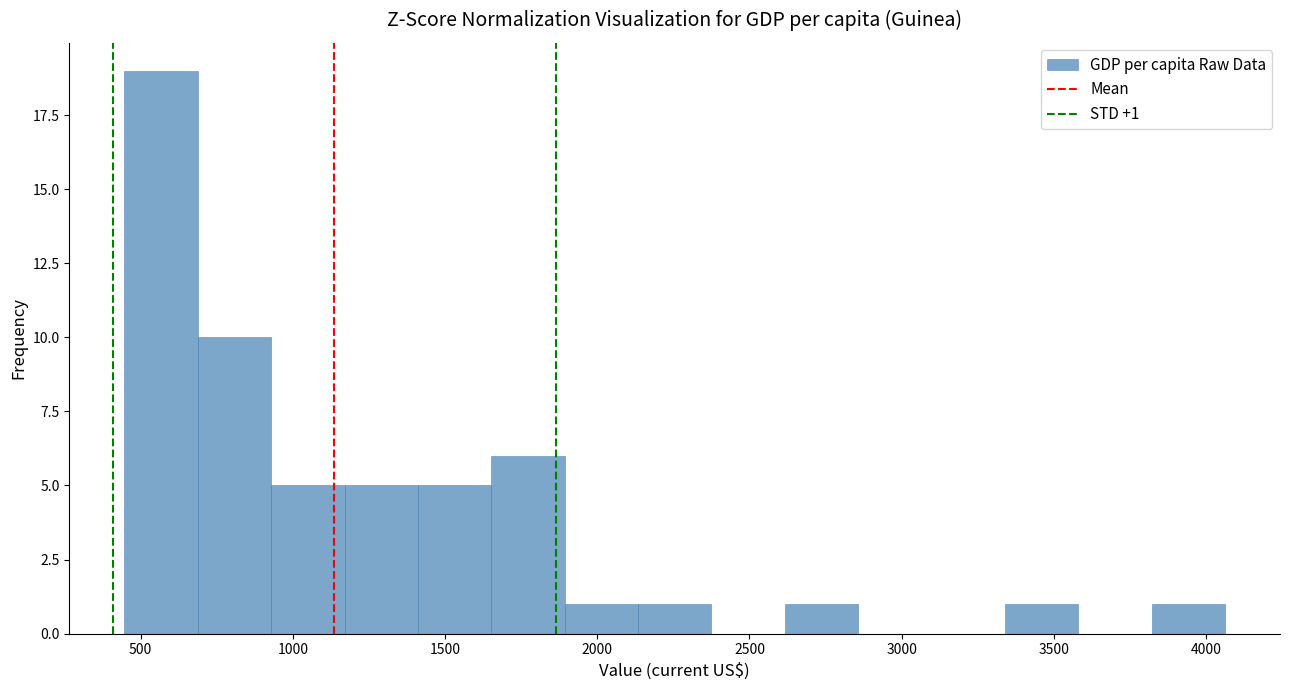

Which range on the x-axis has the tallest bar?

450 to 700